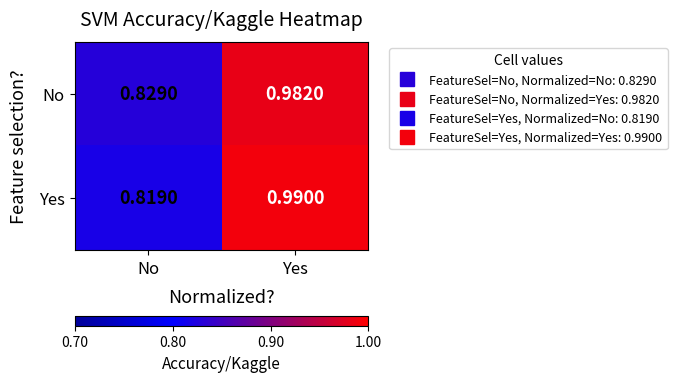

Rank the series by their average value, from lowest to highest.

Yes, No